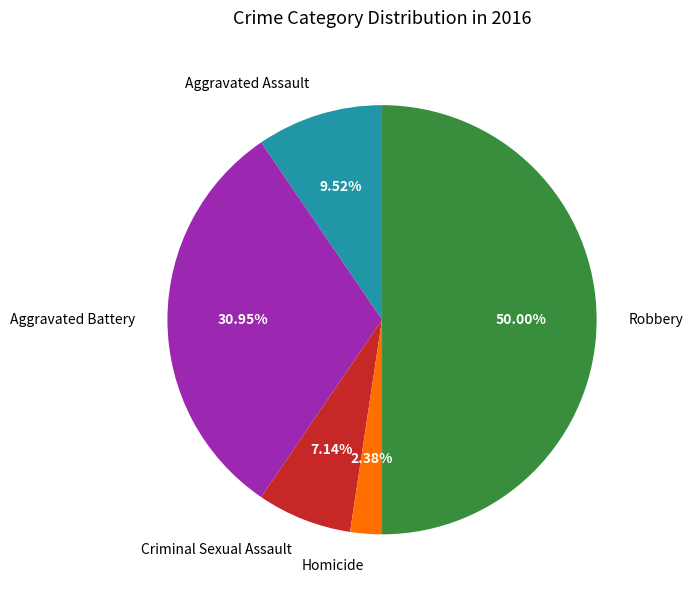

Which has a higher value, Homicide or Aggravated Assault?

Aggravated Assault